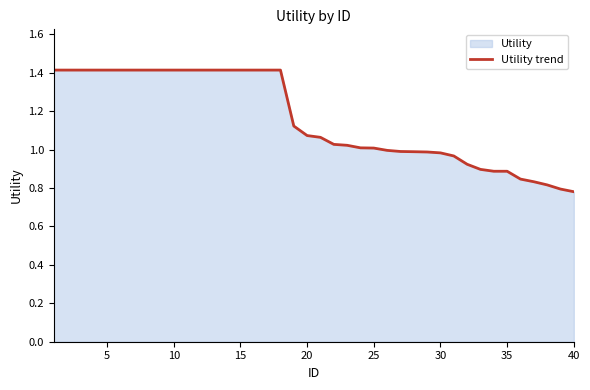

What is the maximum value shown in the chart?

1.4